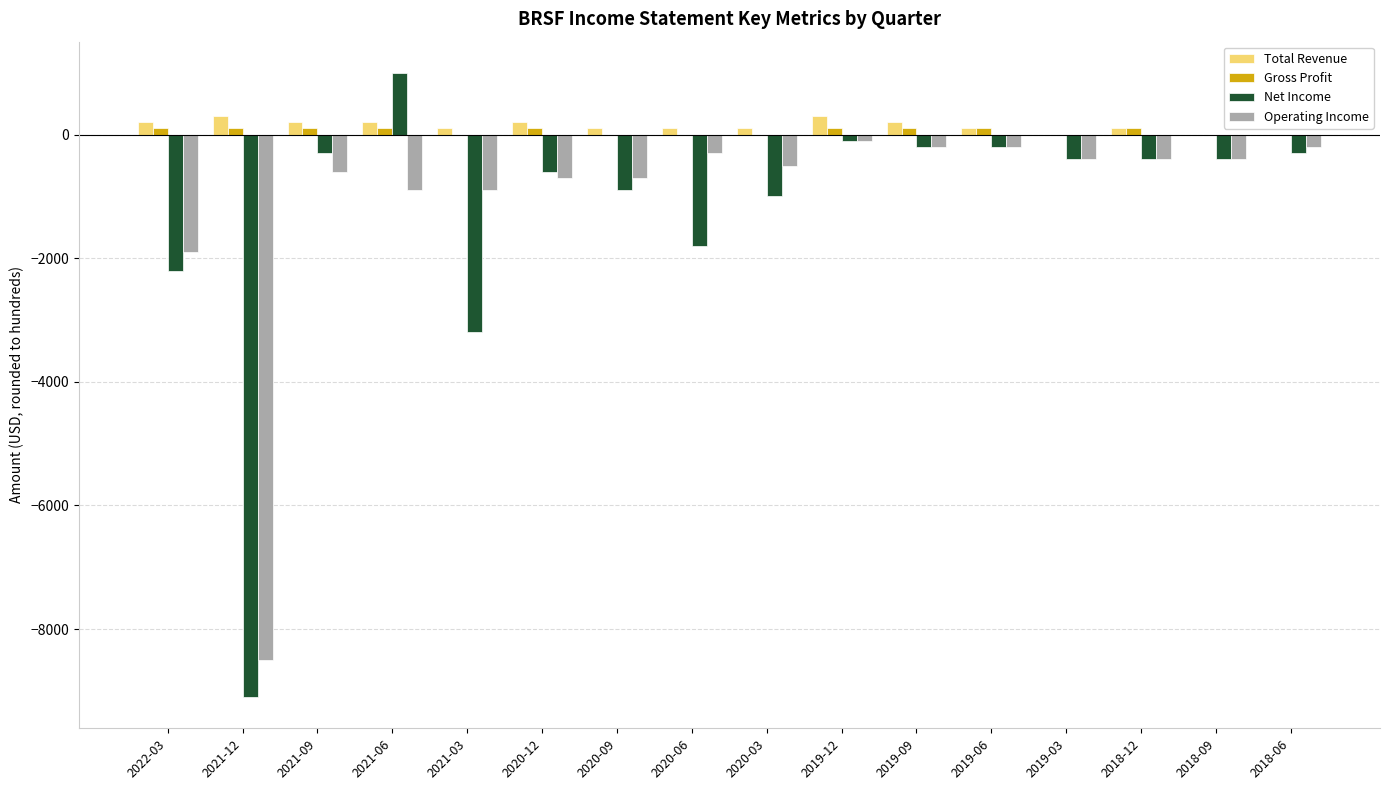

Which label corresponds to the largest value in the chart?

2021-06